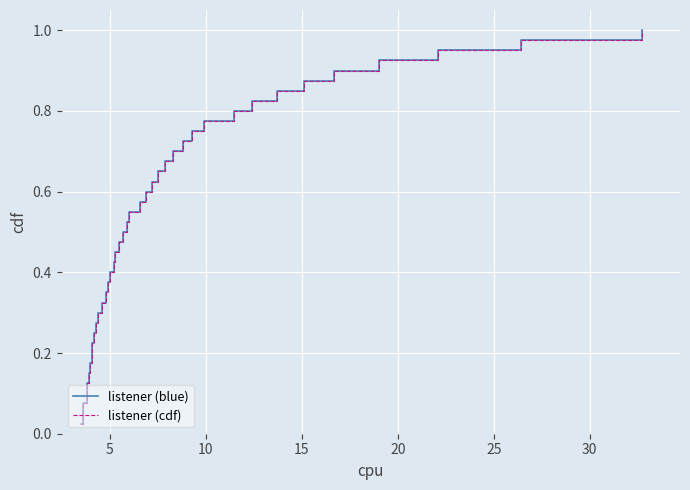

Count the number of categories in the chart.

40